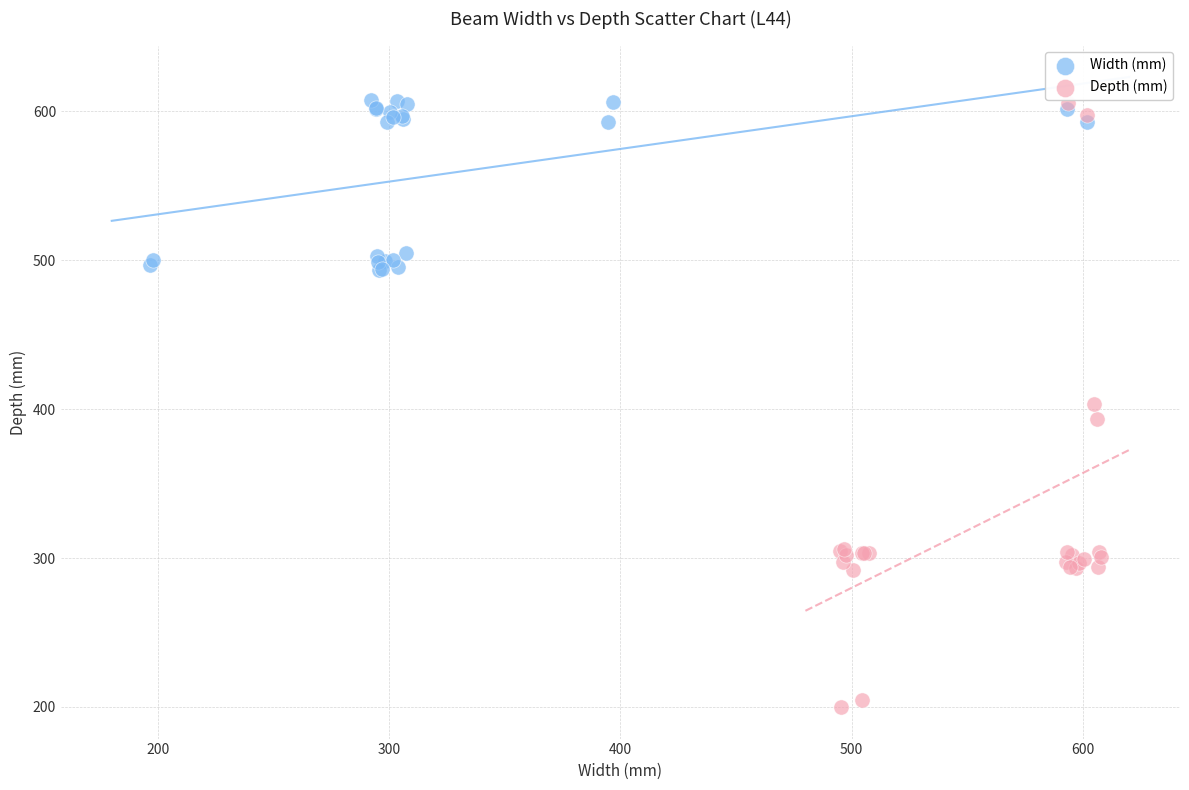

Which series contains the lowest Y value?

Depth (mm)